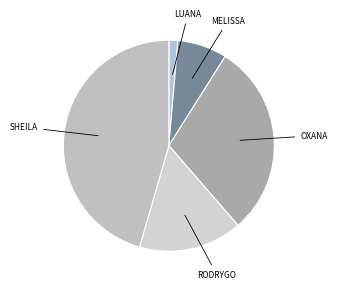

Which has a higher value, OXANA or MELISSA?

OXANA